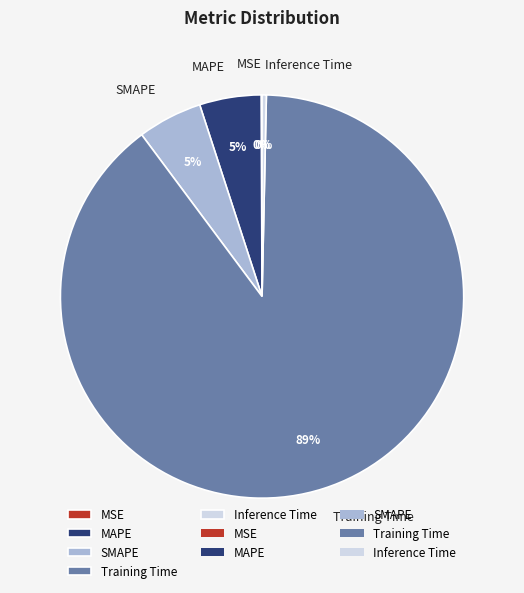

Which slice is the largest?

Training Time